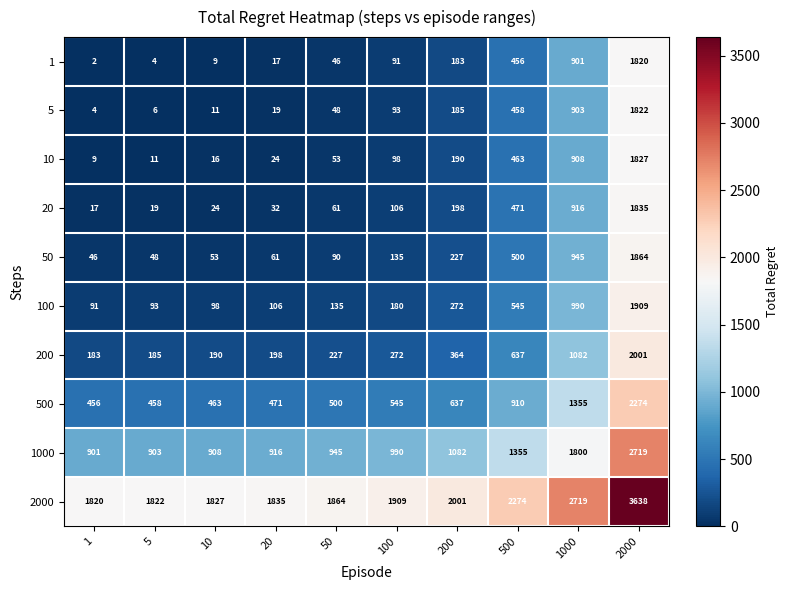

What is the maximum value shown in the chart?

3638